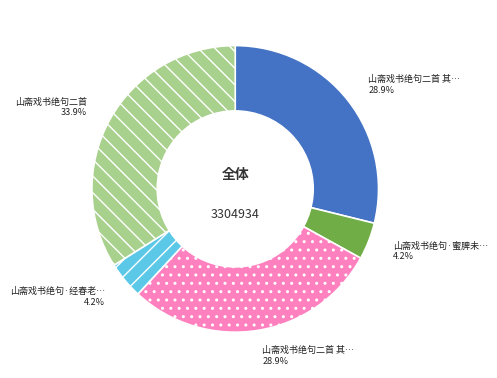

Is there a majority slice in this chart?

No